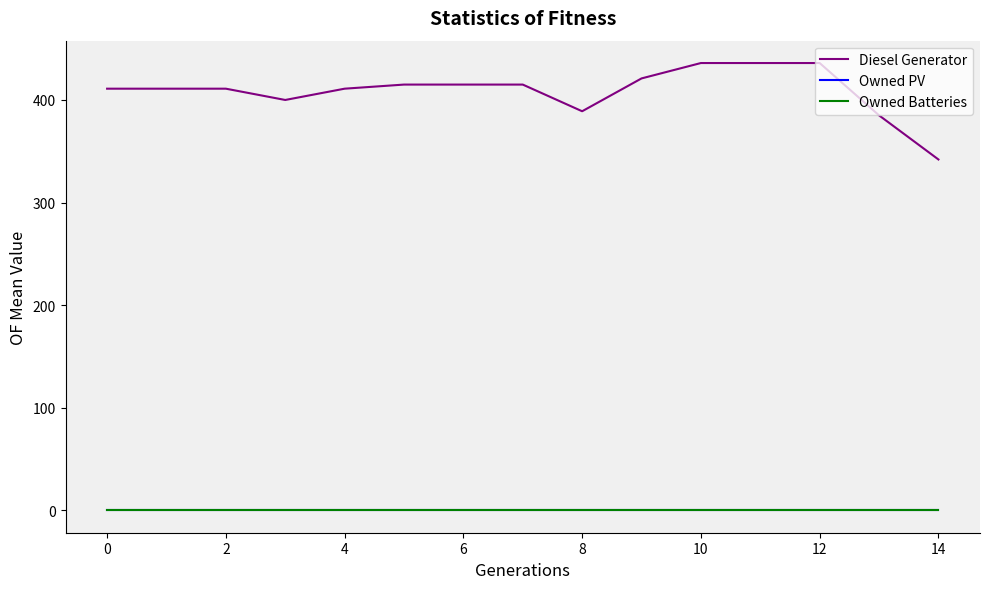

Does the chart have visible grid lines?

No